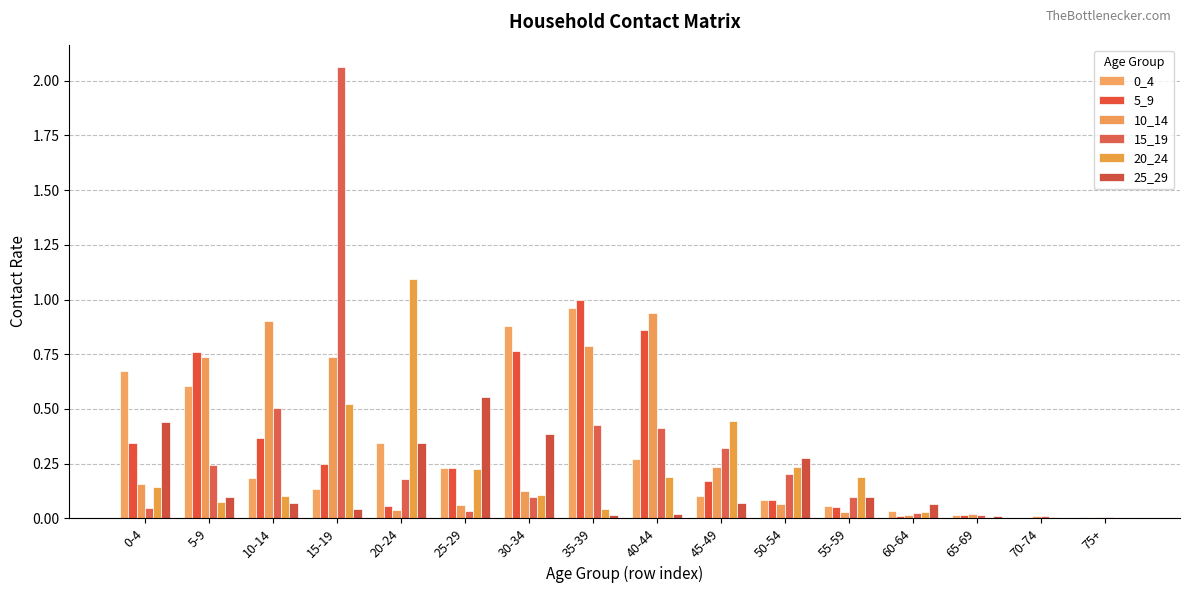

Read the 5_9 value at 55-59.

0.1